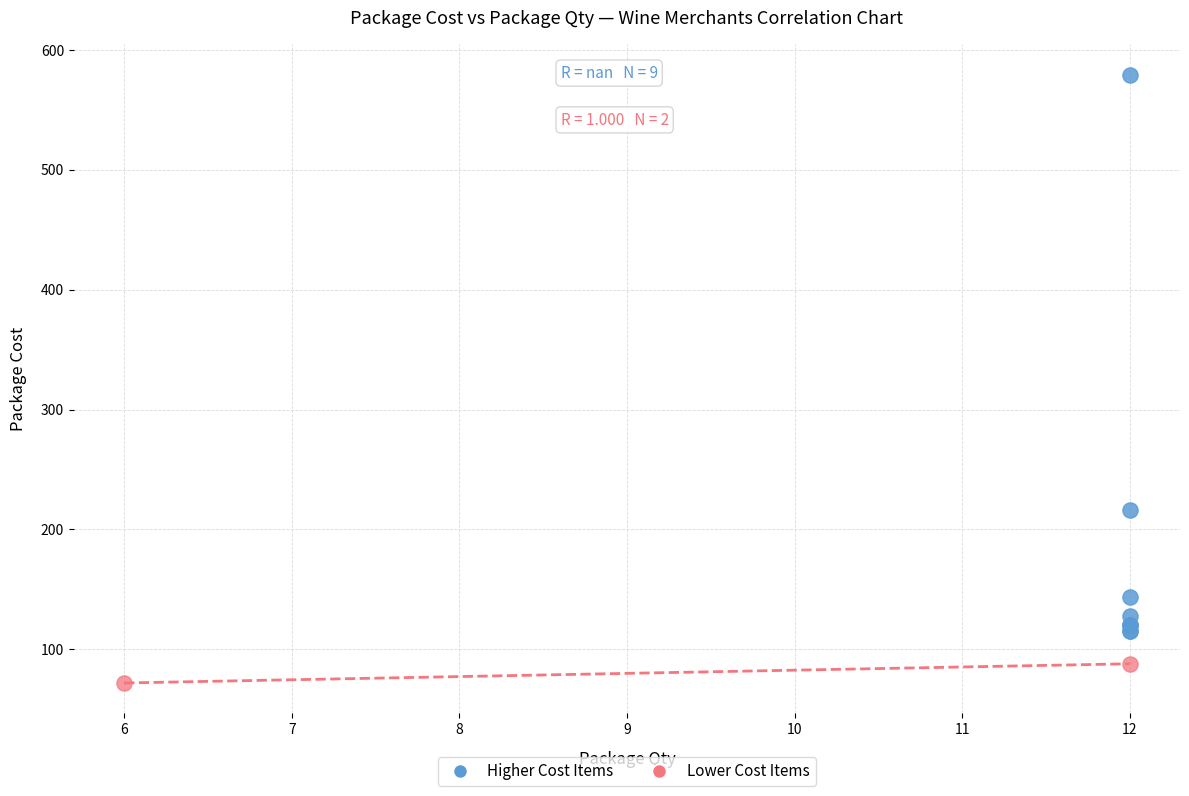

Which series contains the lowest Y value?

Lower Cost Items